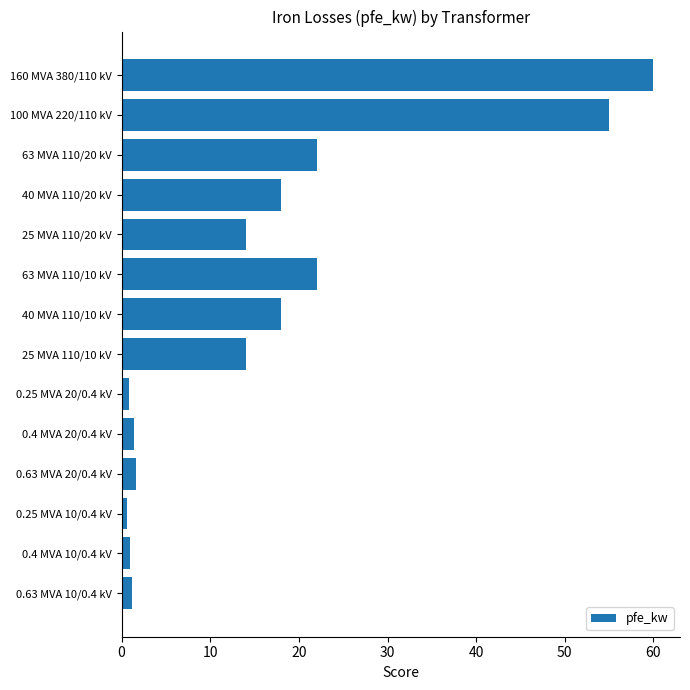

True or false: the data shows 23.4 at 40 MVA 110/10 kV.

False